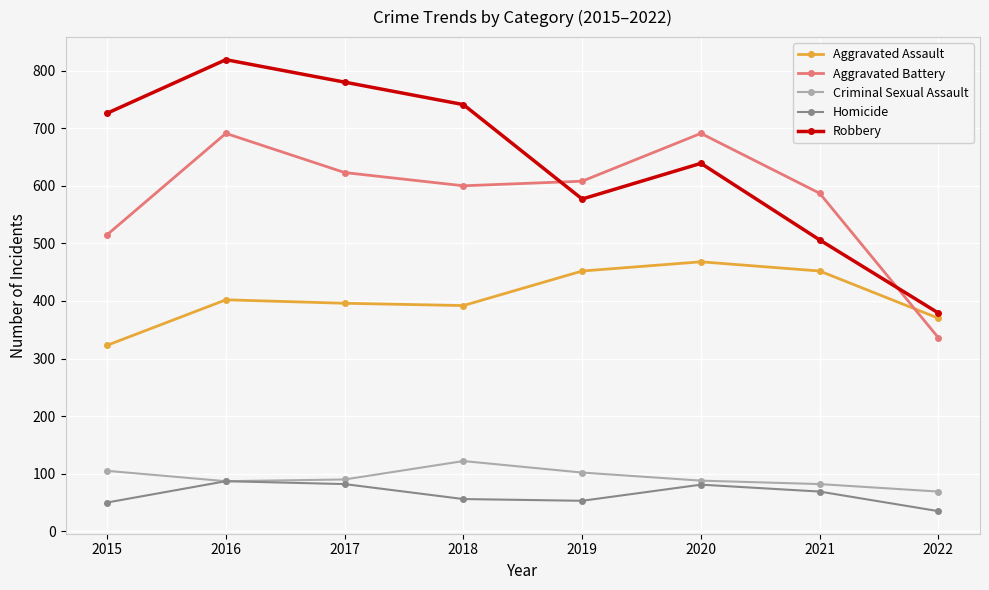

List the series in order of their peak value, highest first.

Robbery, Aggravated Battery, Aggravated Assault, Criminal Sexual Assault, Homicide